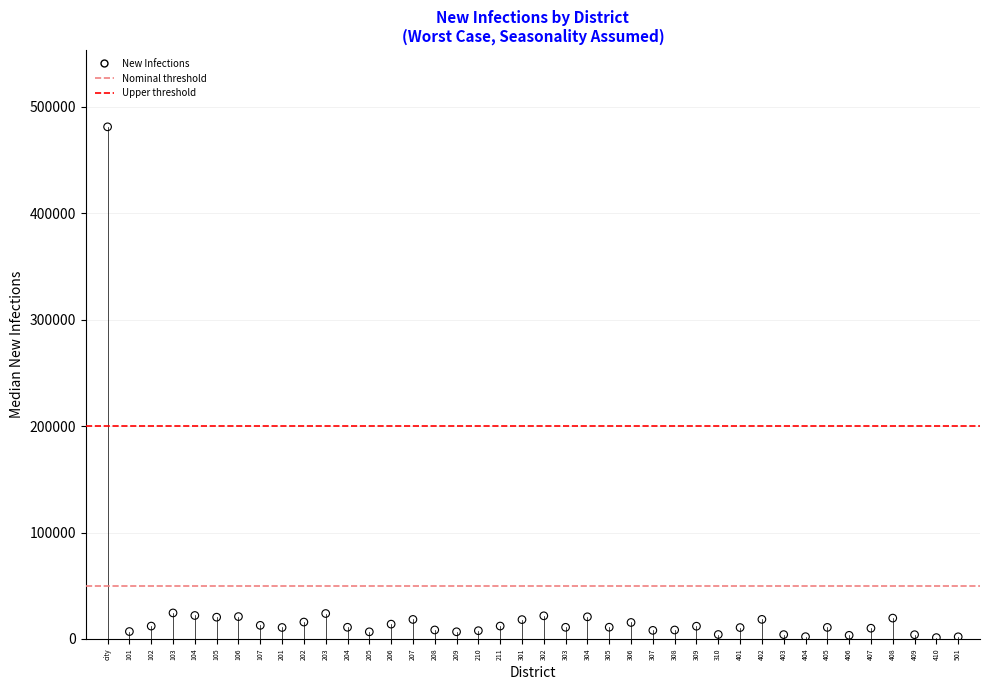

What is the range of Y values (max minus min)?

480039.0